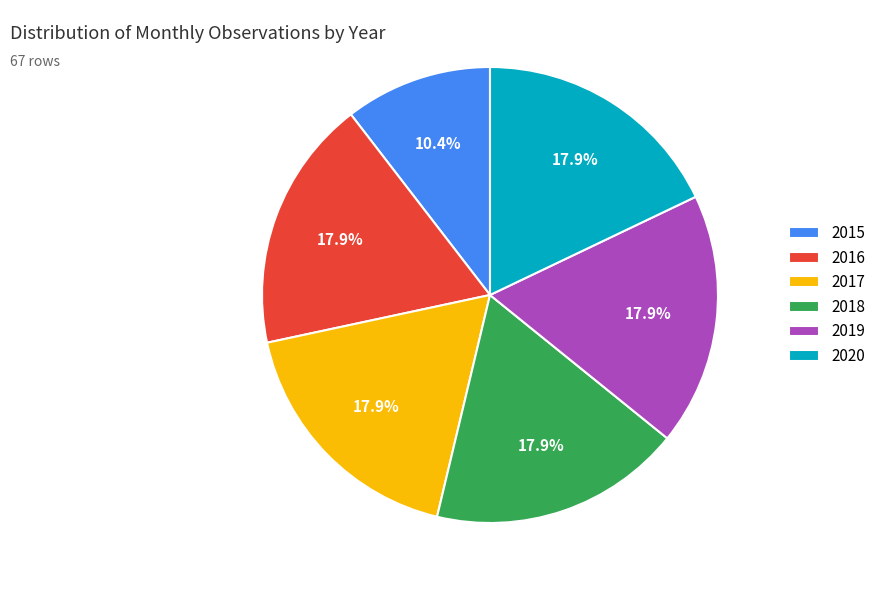

To the nearest percent, what is the average slice percentage?

17%